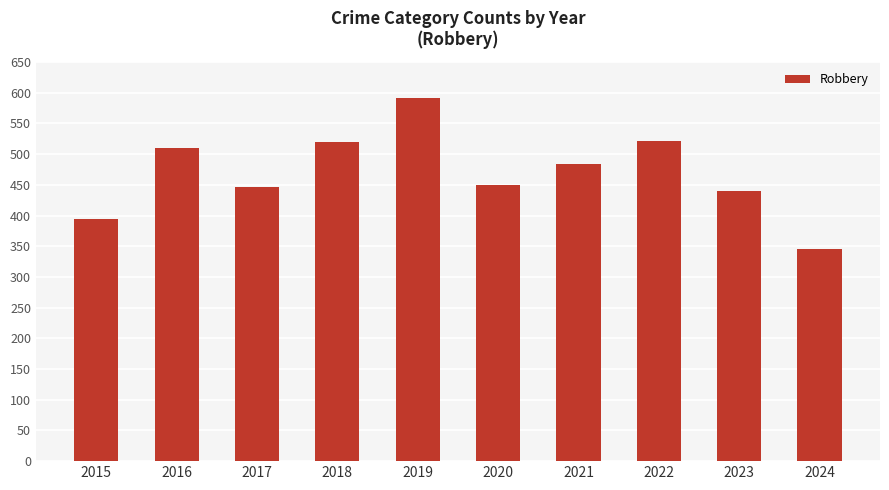

Are the bars grouped side by side (vs. stacked)?

No